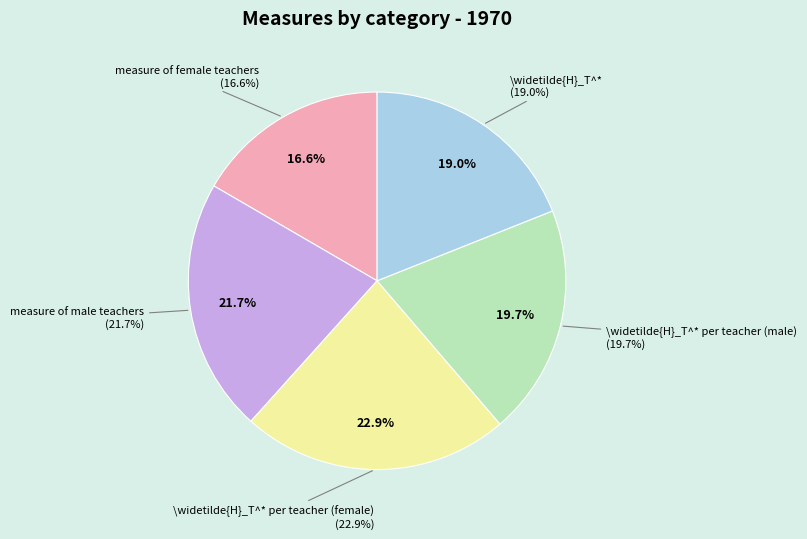

What percentage is NOT represented by \widetilde{H}_T^* per teacher (male)?

80.3%